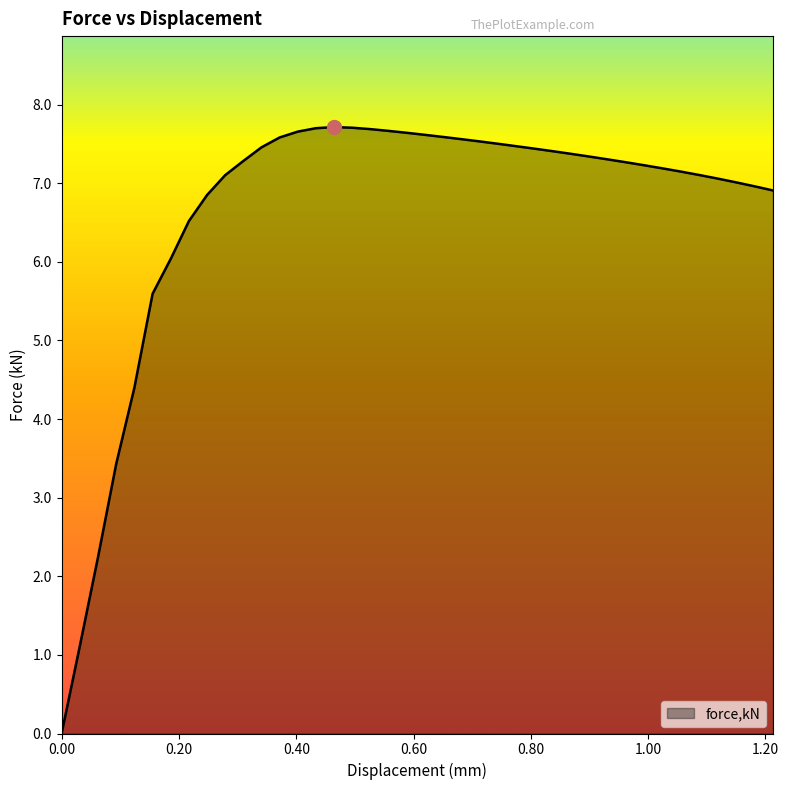

What is the greatest value displayed?

7.7